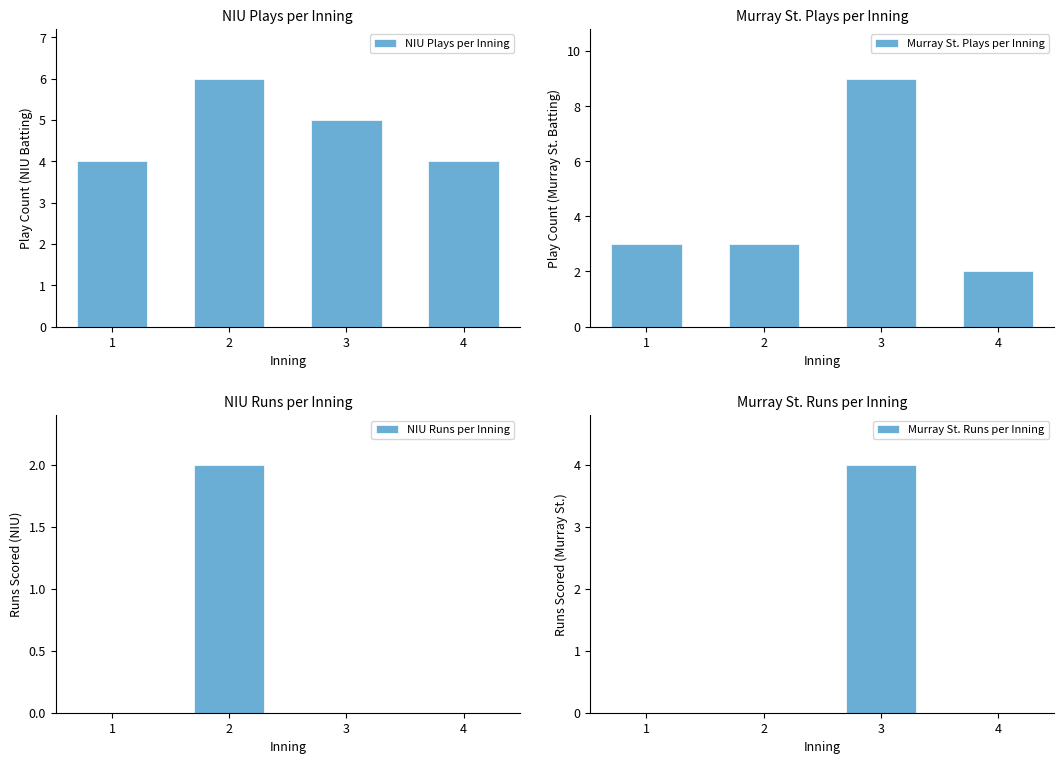

Which has a higher value, 3 or 1?

3